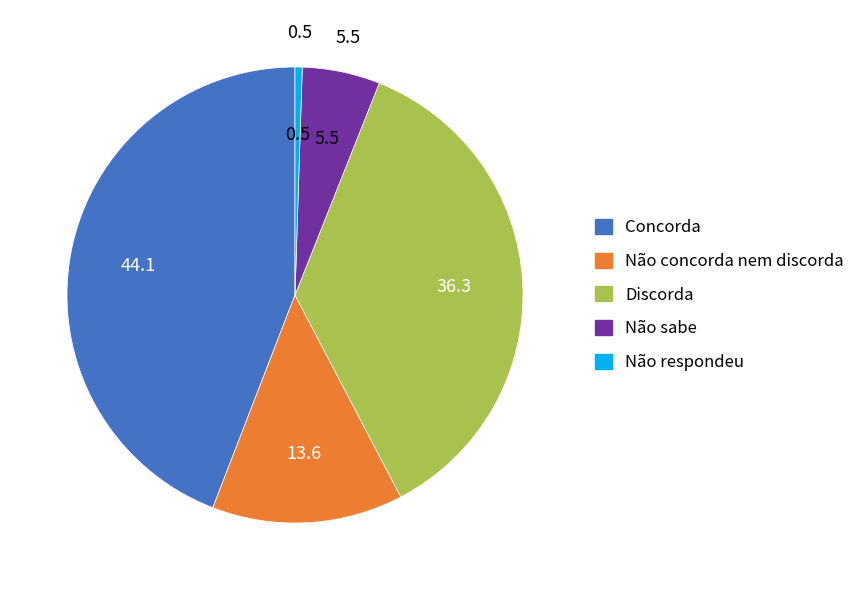

Combined, do Não respondeu and Não concorda nem discorda account for over 50%?

No